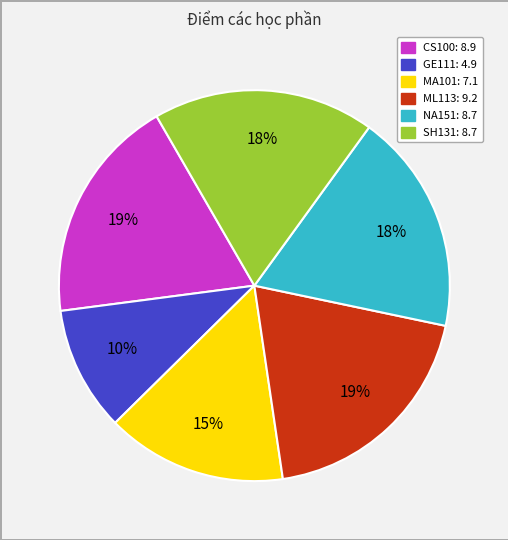

To the nearest percent, what is the difference between the largest and smallest slice percentages?

9%